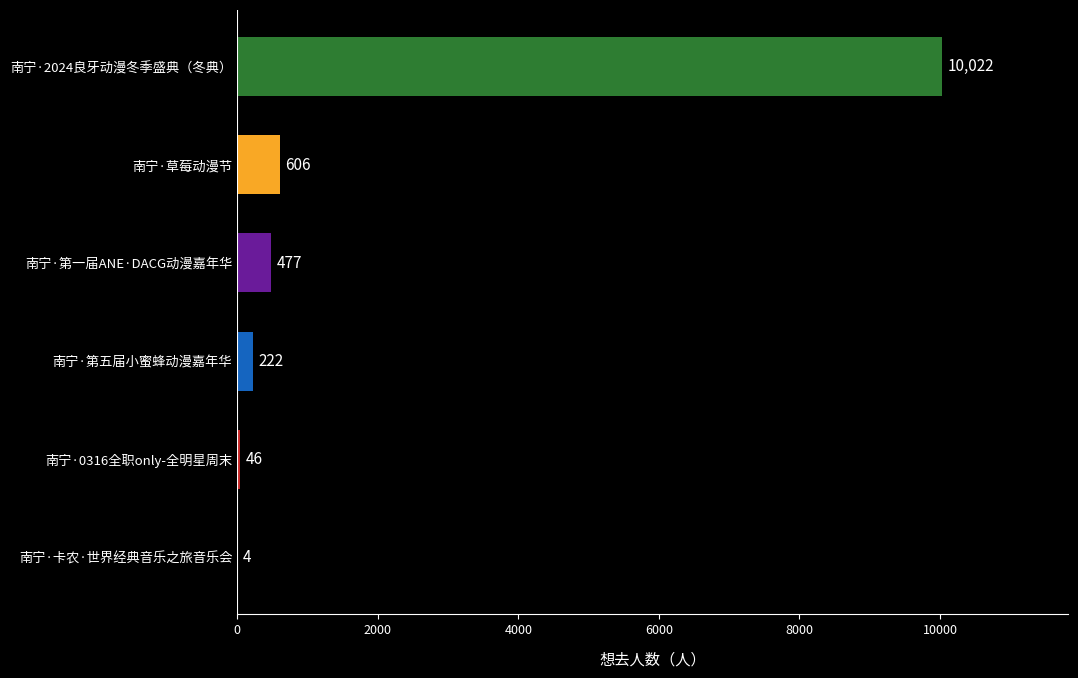

Count the number of data series in this chart.

1